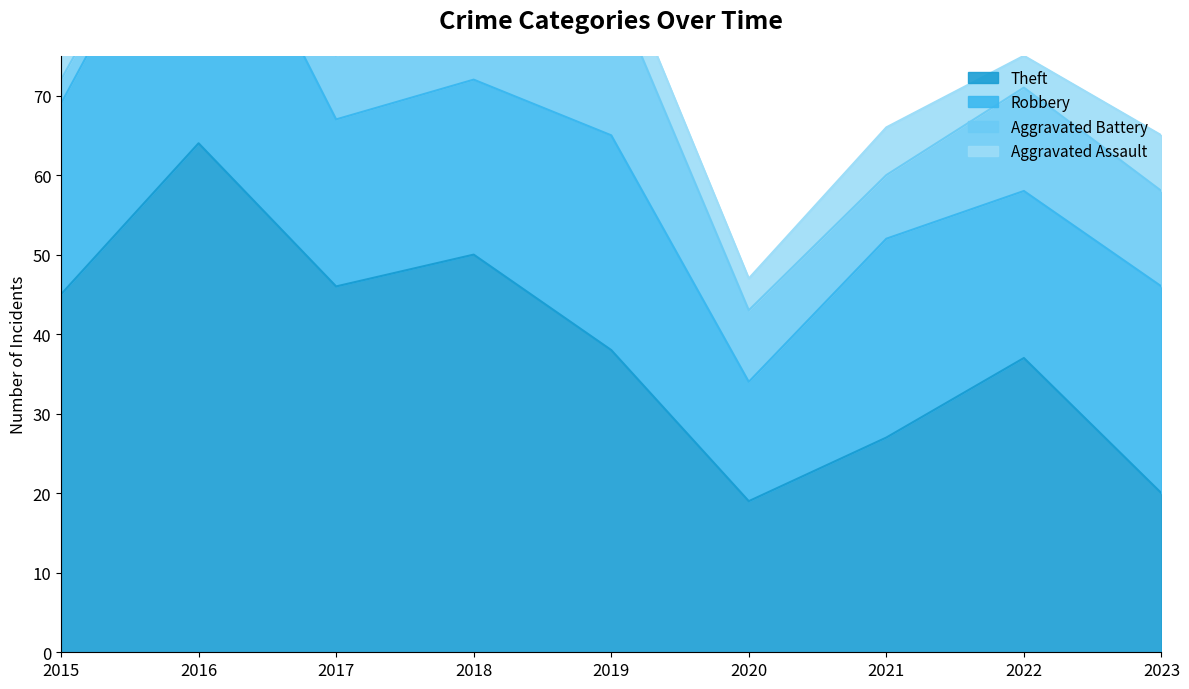

Rank the series at 2023 from highest to lowest value.

Robbery, Theft, Aggravated Battery, Aggravated Assault